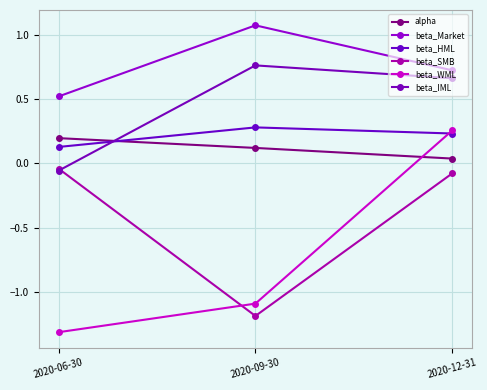

Does the chart have visible grid lines?

Yes